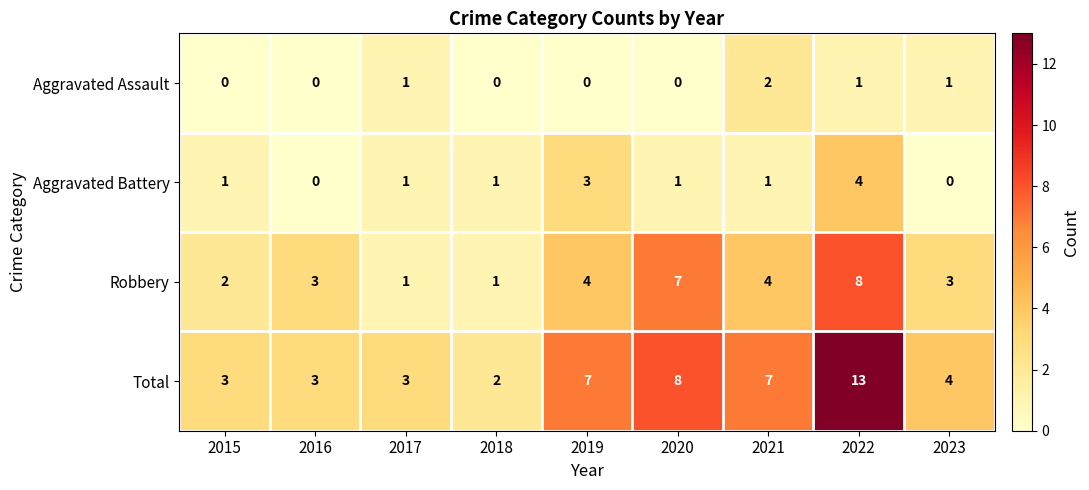

Rank the series at 2023 from highest to lowest value.

Total, Robbery, Aggravated Assault, Aggravated Battery